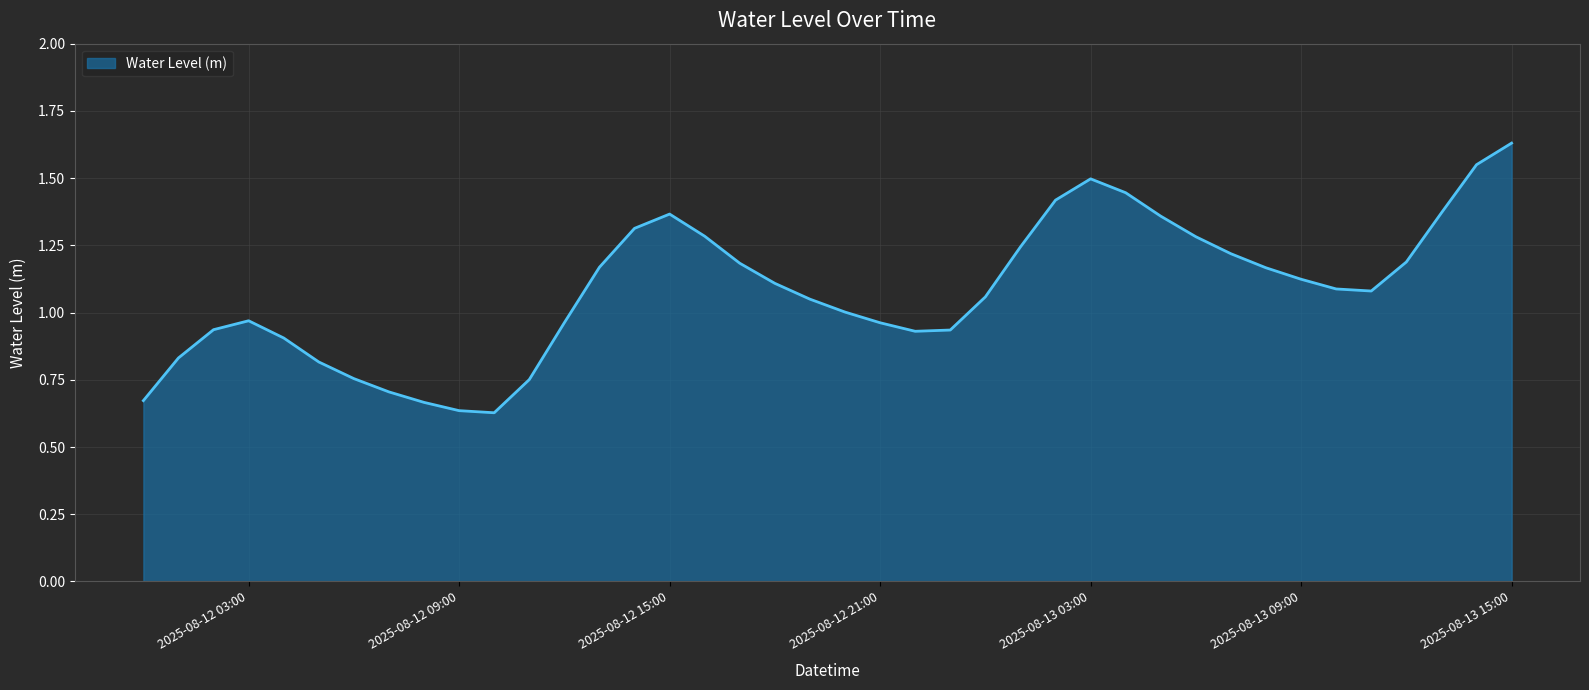

How many categories are shown in the chart?

40